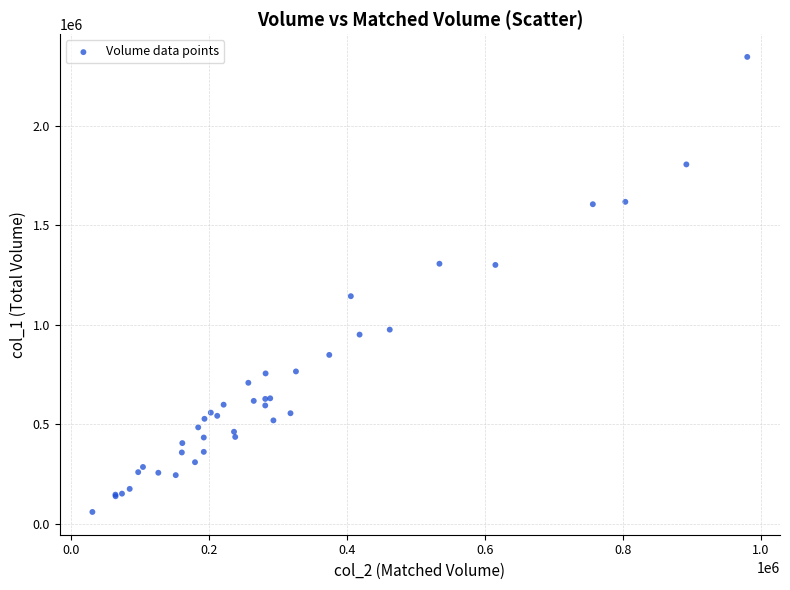

What Y value in the scatter plot is closest to 1203000?

1144000